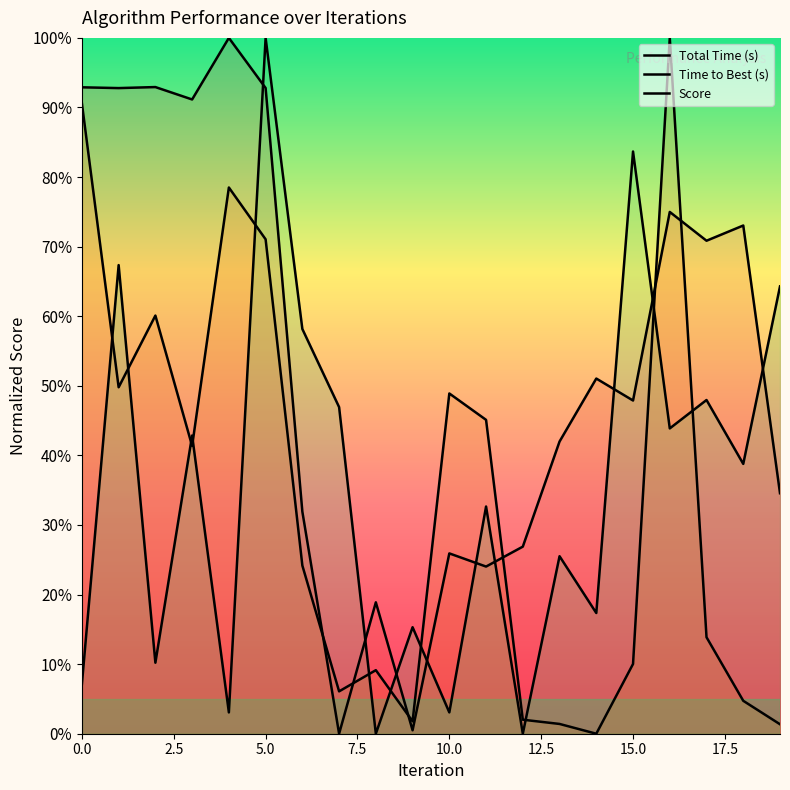

Between 2.5 and 14, which is larger?

2.5